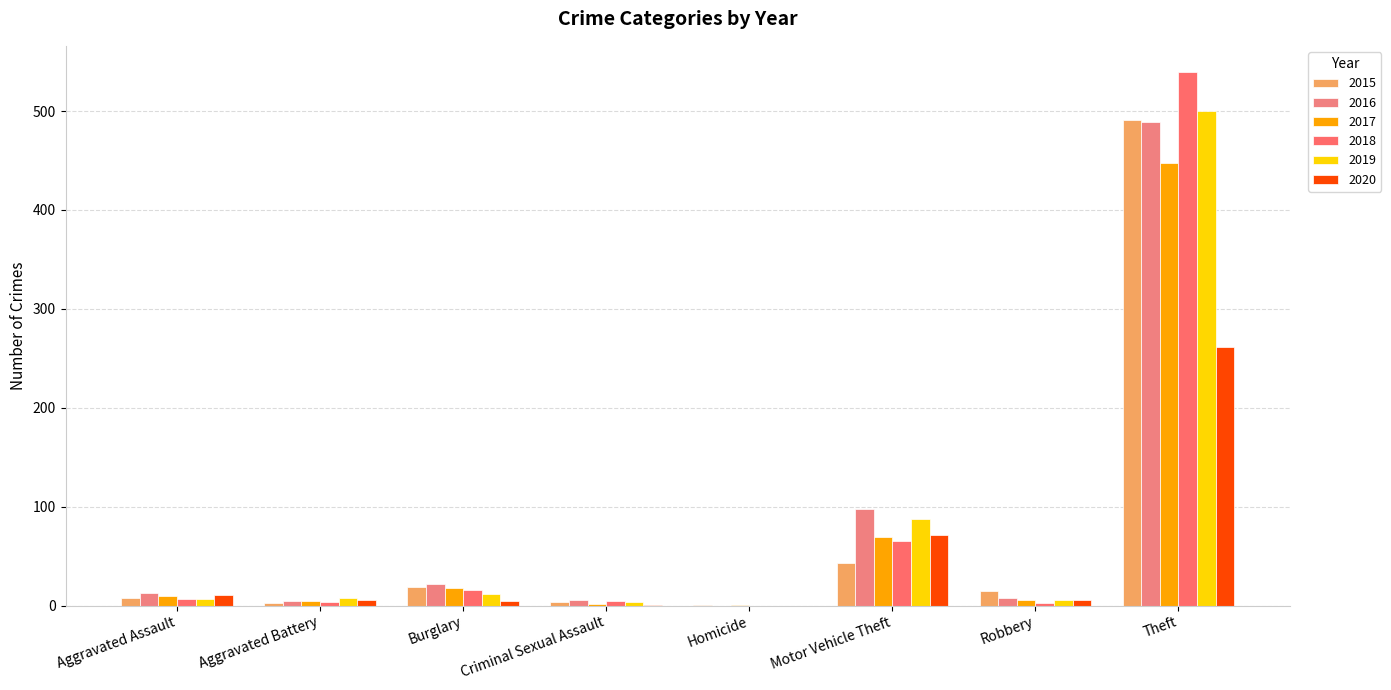

At which label is 2016 closest to 244?

Motor Vehicle Theft